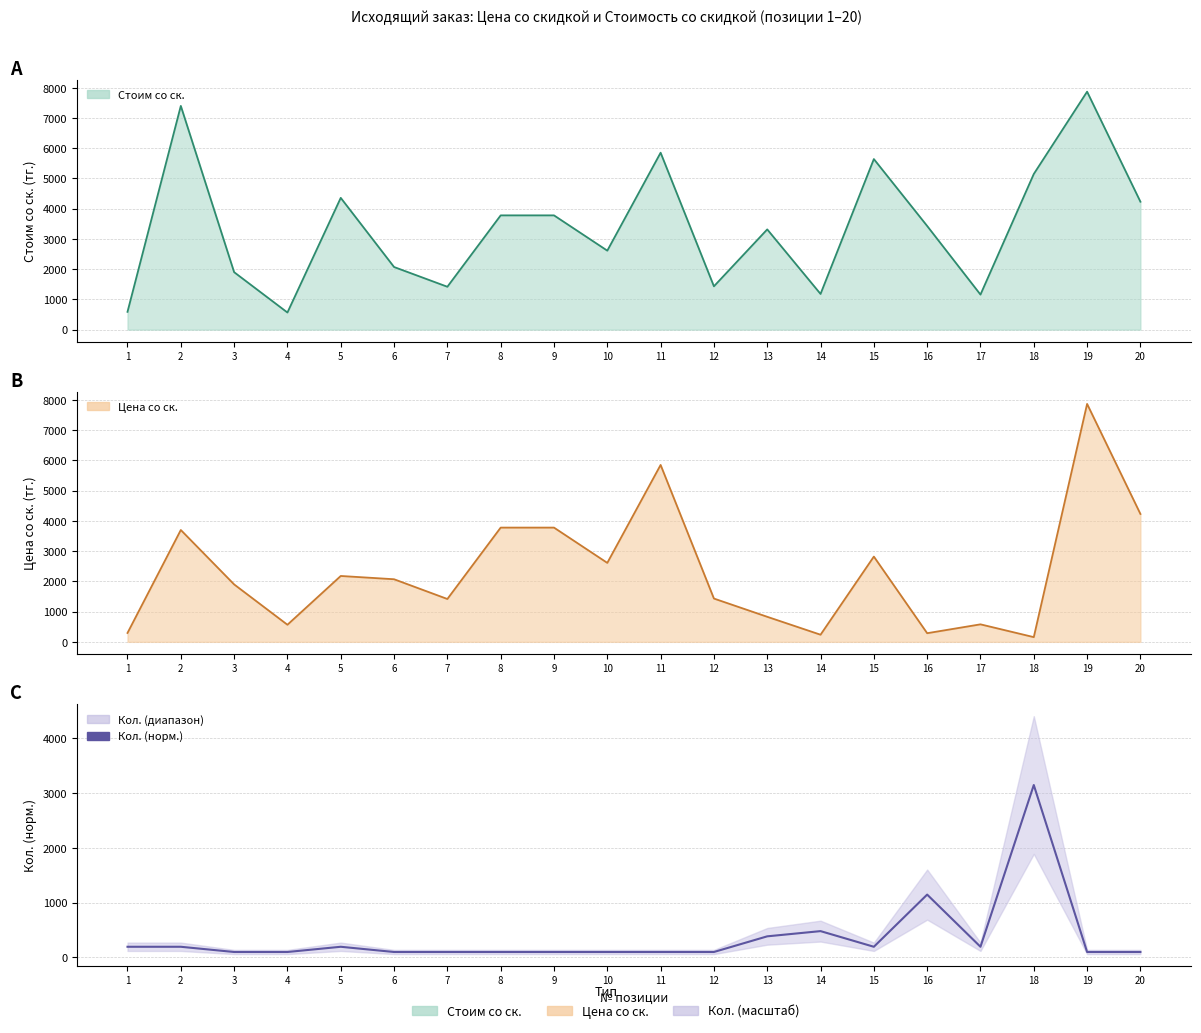

List the labels in order of value, largest first.

18, 16, 14, 13, 1, 2, 5, 15, 17, 3, 4, 6, 7, 8, 9, 10, 11, 12, 19, 20